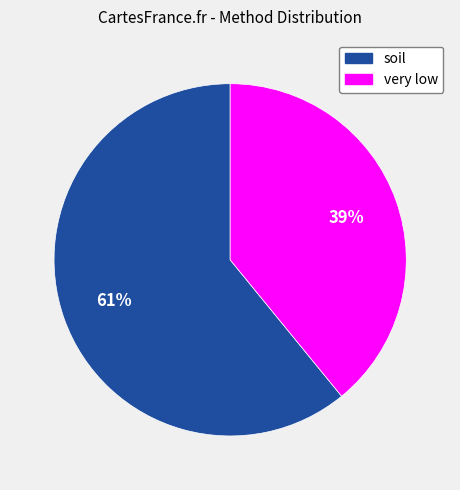

Is there any slice that represents more than half of the pie?

Yes